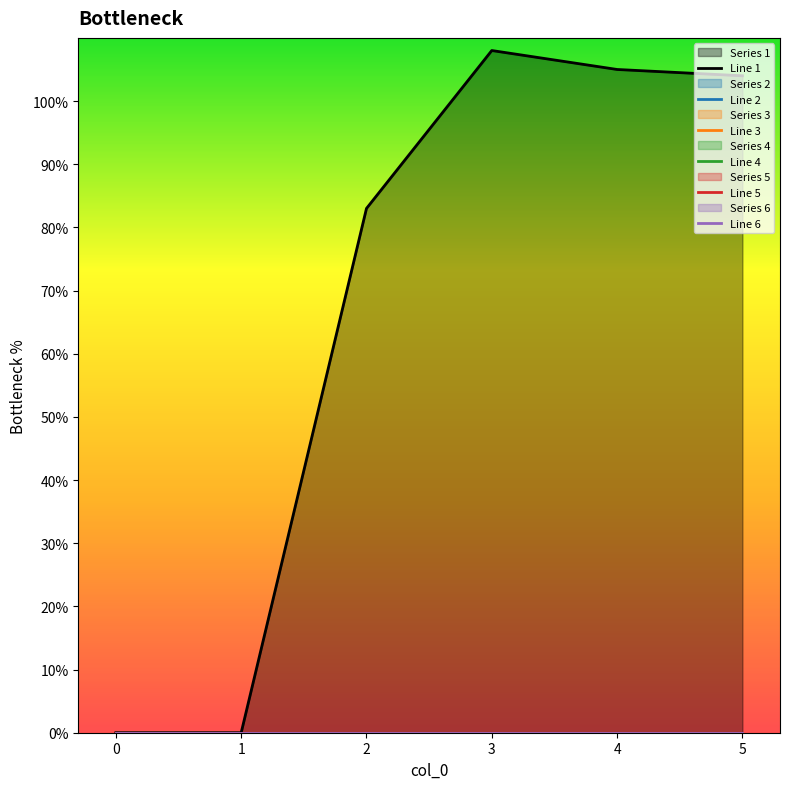

Does the chart have visible grid lines?

No